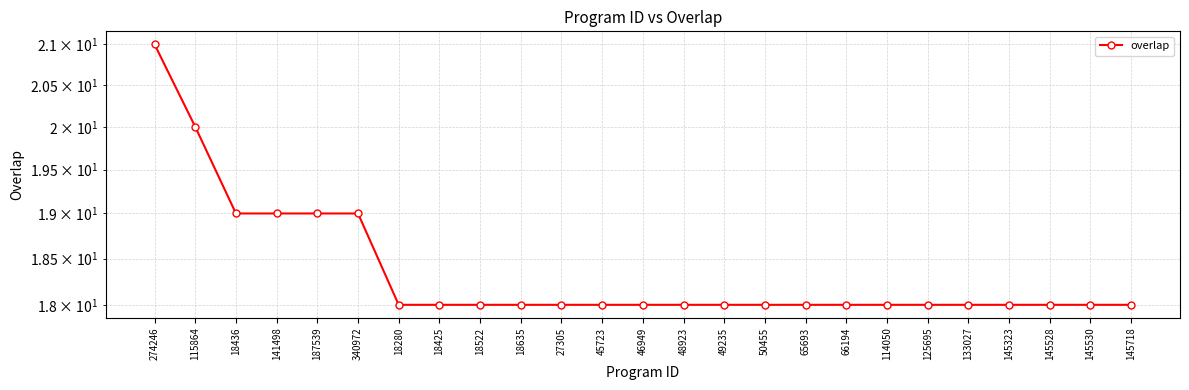

True or false: the data shows 18 at 145530.

True